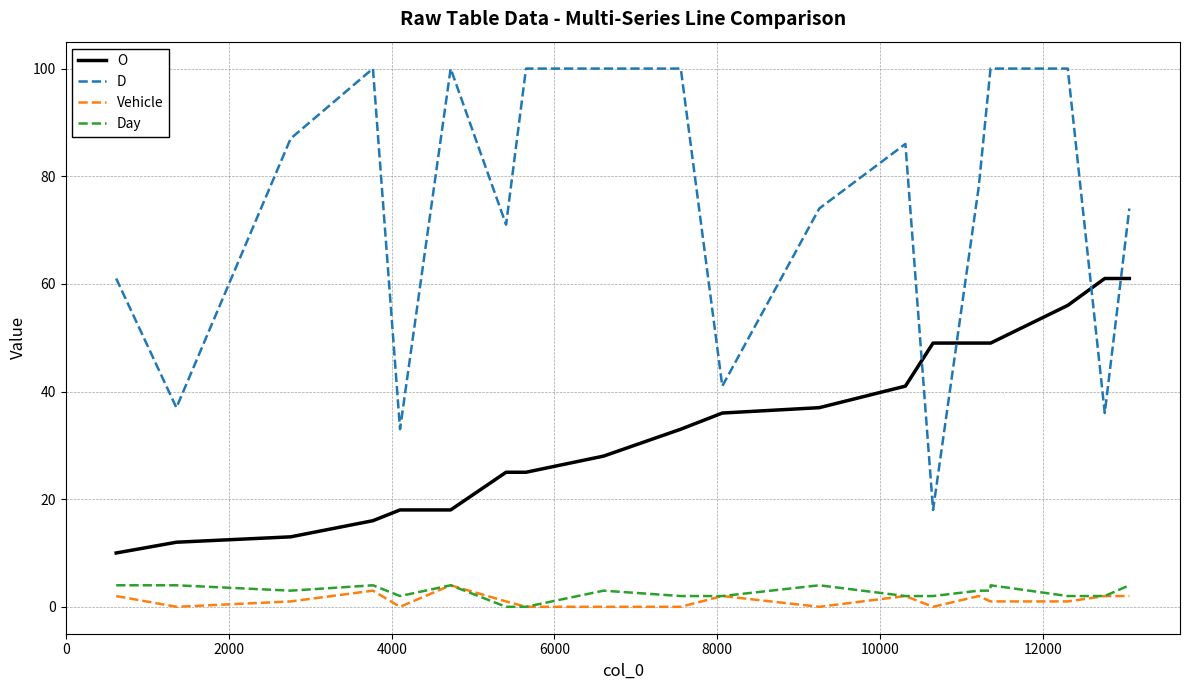

What is the minimum value for O?

10